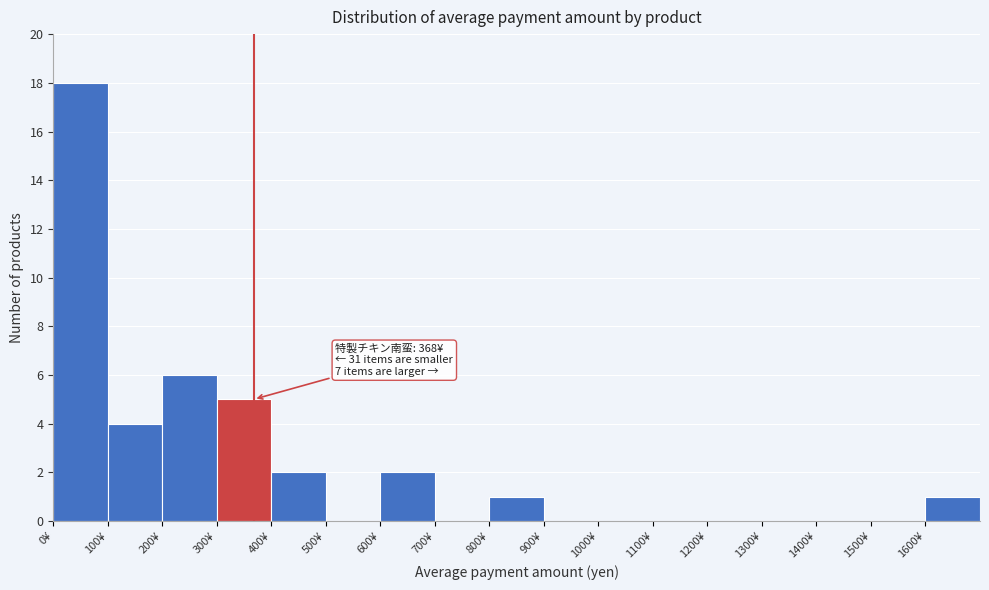

Which range on the x-axis has the tallest bar?

0 to 100